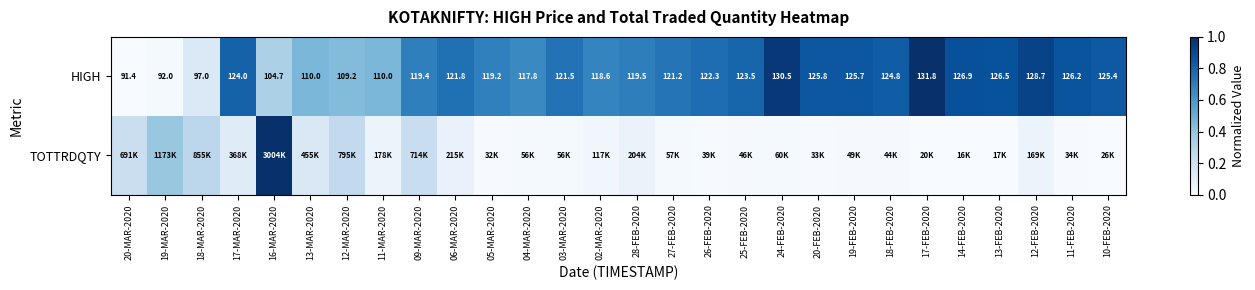

Rank the series at 06-MAR-2020 from lowest to highest value.

TOTTRDQTY, HIGH